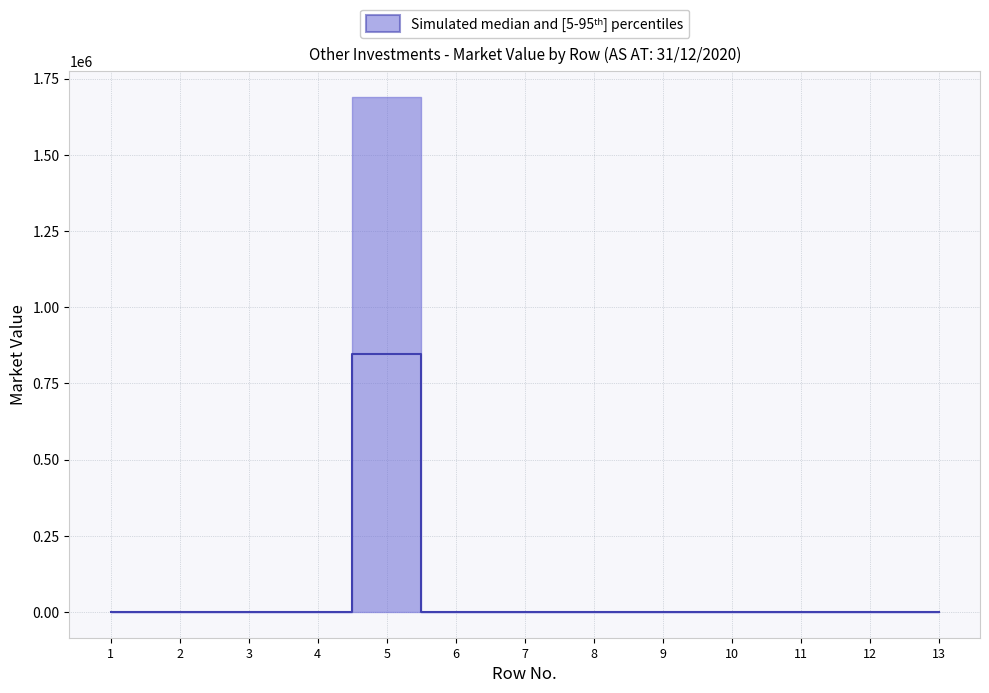

At which category is the sum across all series the highest?

5